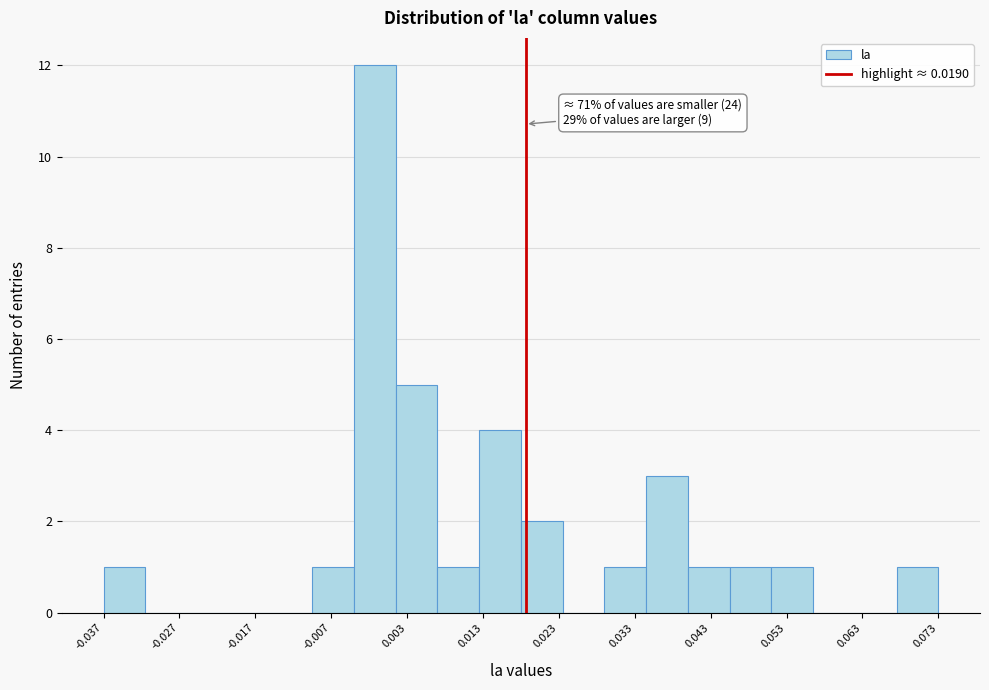

Read against the x-axis, roughly where is the centre of the tallest bar?

0.000